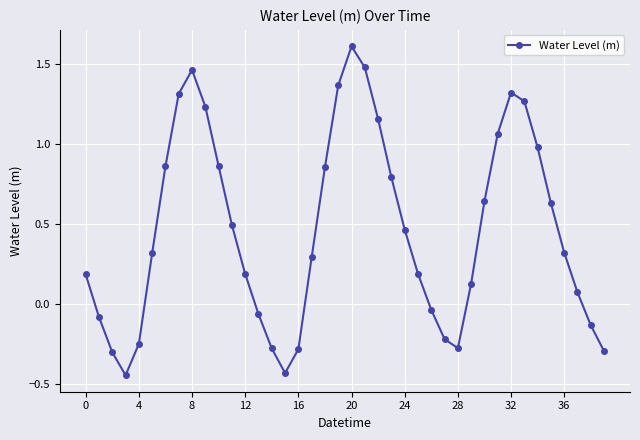

Does the chart display data point markers on the line(s)?

Yes